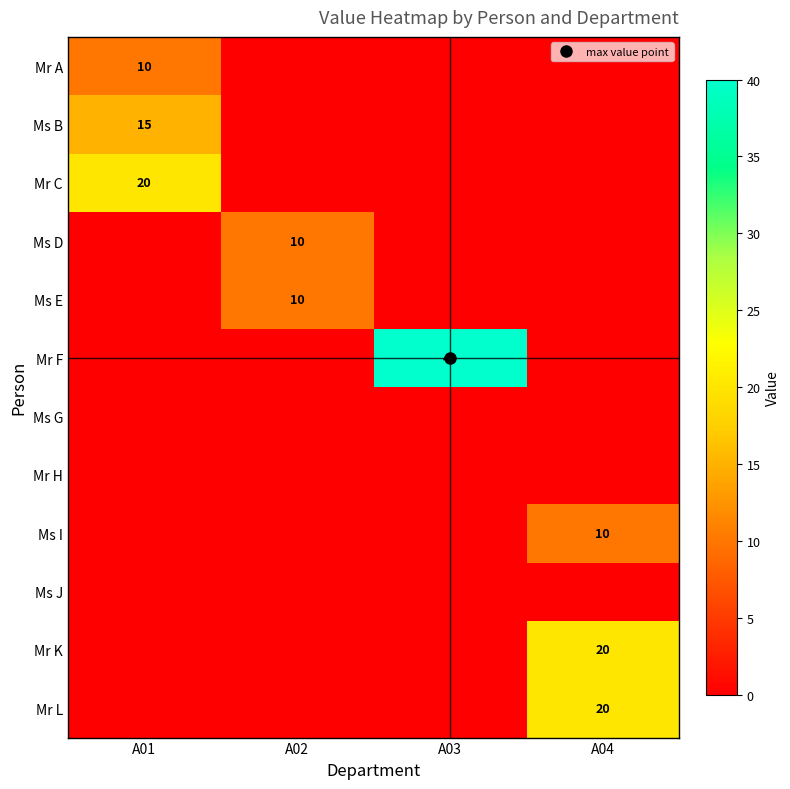

Where is Ms J nearest to the value 0?

A01